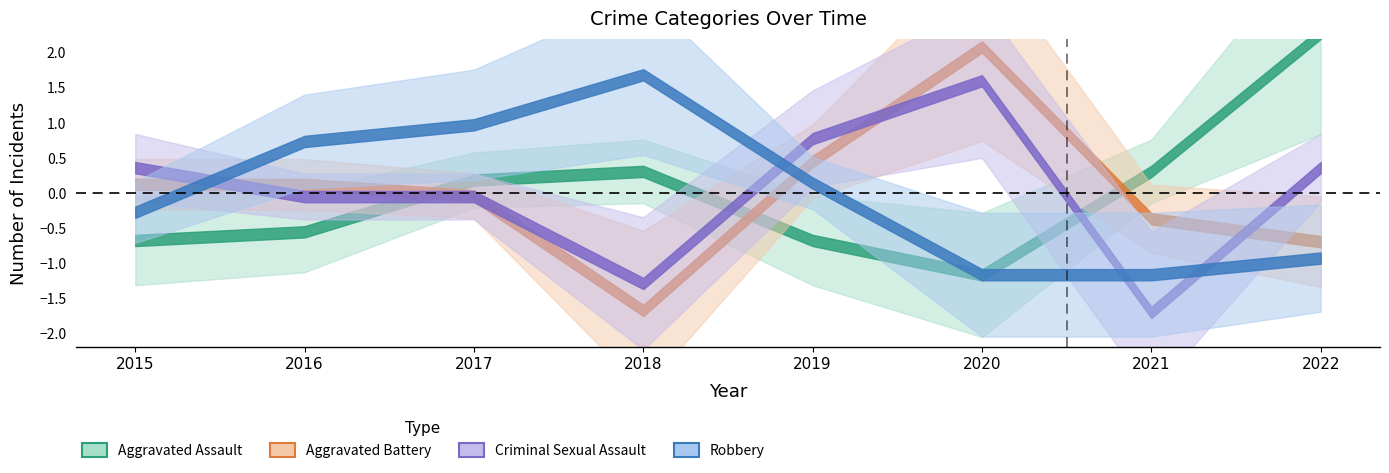

How many lines are shown in the chart?

4